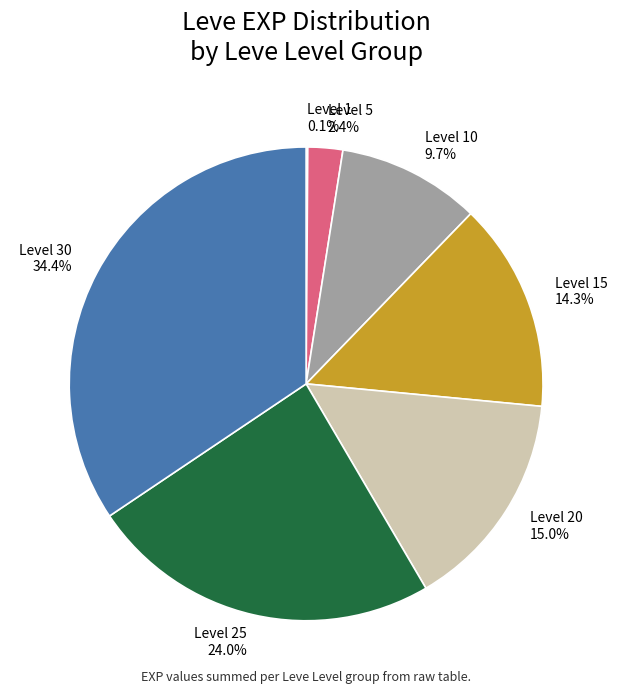

Which slice is the largest?

Level 30